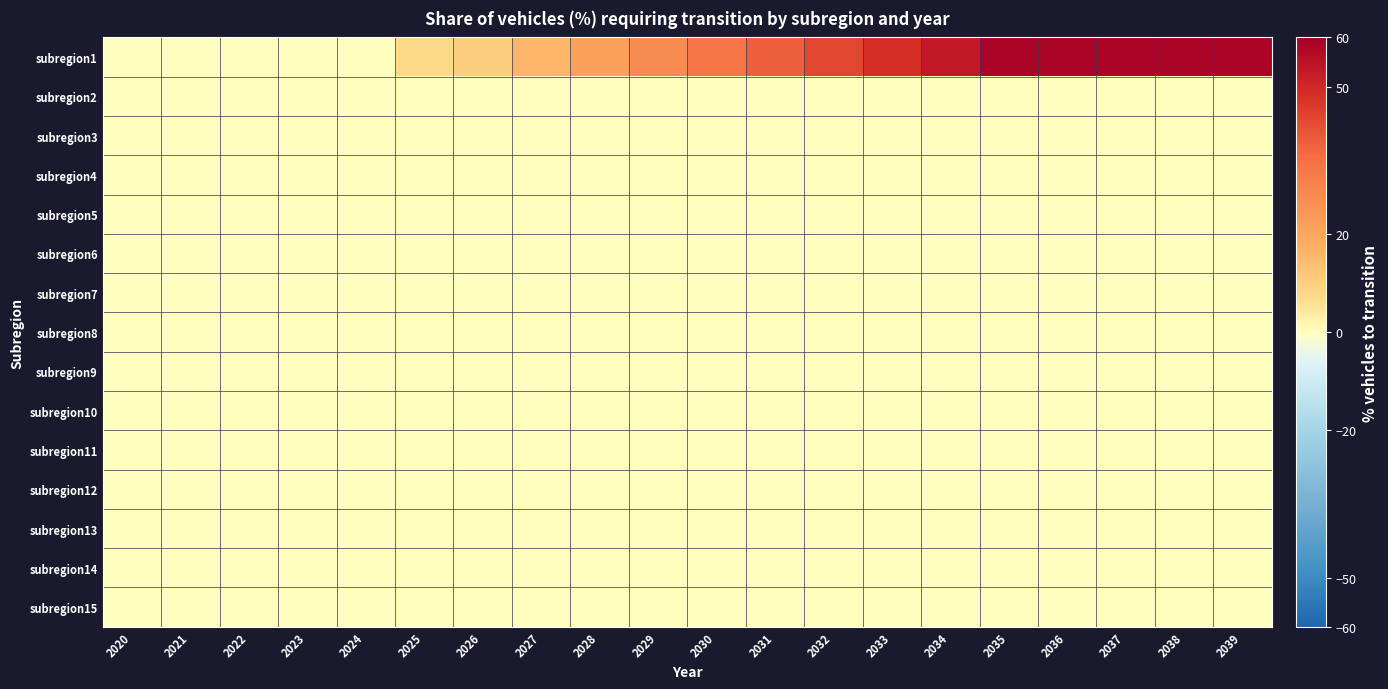

Reading left to right, transcribe all the data shown in this chart.

subregion1: 2020=0.0	2021=0.0	2022=0.0	2023=0.0	2024=0.0	2025=7.7	2026=10.5	2027=15.9	2028=21.7	2029=27.6	2030=33.4	2031=38.4	2032=43.4	2033=48.4	2034=53.4	2035=58.4	2036=58.4	2037=58.4	2038=58.4	2039=58.4
subregion2: 2020=0.0	2021=0.0	2022=0.0	2023=0.0	2024=0.0	2025=0.0	2026=0.0	2027=0.0	2028=0.0	2029=0.0	2030=0.0	2031=0.0	2032=0.0	2033=0.0	2034=0.0	2035=0.0	2036=0.0	2037=0.0	2038=0.0	2039=0.0
subregion3: 2020=0.0	2021=0.0	2022=0.0	2023=0.0	2024=0.0	2025=0.0	2026=0.0	2027=0.0	2028=0.0	2029=0.0	2030=0.0	2031=0.0	2032=0.0	2033=0.0	2034=0.0	2035=0.0	2036=0.0	2037=0.0	2038=0.0	2039=0.0
subregion4: 2020=0.0	2021=0.0	2022=0.0	2023=0.0	2024=0.0	2025=0.0	2026=0.0	2027=0.0	2028=0.0	2029=0.0	2030=0.0	2031=0.0	2032=0.0	2033=0.0	2034=0.0	2035=0.0	2036=0.0	2037=0.0	2038=0.0	2039=0.0
subregion5: 2020=0.0	2021=0.0	2022=0.0	2023=0.0	2024=0.0	2025=0.0	2026=0.0	2027=0.0	2028=0.0	2029=0.0	2030=0.0	2031=0.0	2032=0.0	2033=0.0	2034=0.0	2035=0.0	2036=0.0	2037=0.0	2038=0.0	2039=0.0
subregion6: 2020=0.0	2021=0.0	2022=0.0	2023=0.0	2024=0.0	2025=0.0	2026=0.0	2027=0.0	2028=0.0	2029=0.0	2030=0.0	2031=0.0	2032=0.0	2033=0.0	2034=0.0	2035=0.0	2036=0.0	2037=0.0	2038=0.0	2039=0.0
subregion7: 2020=0.0	2021=0.0	2022=0.0	2023=0.0	2024=0.0	2025=0.0	2026=0.0	2027=0.0	2028=0.0	2029=0.0	2030=0.0	2031=0.0	2032=0.0	2033=0.0	2034=0.0	2035=0.0	2036=0.0	2037=0.0	2038=0.0	2039=0.0
subregion8: 2020=0.0	2021=0.0	2022=0.0	2023=0.0	2024=0.0	2025=0.0	2026=0.0	2027=0.0	2028=0.0	2029=0.0	2030=0.0	2031=0.0	2032=0.0	2033=0.0	2034=0.0	2035=0.0	2036=0.0	2037=0.0	2038=0.0	2039=0.0
subregion9: 2020=0.0	2021=0.0	2022=0.0	2023=0.0	2024=0.0	2025=0.0	2026=0.0	2027=0.0	2028=0.0	2029=0.0	2030=0.0	2031=0.0	2032=0.0	2033=0.0	2034=0.0	2035=0.0	2036=0.0	2037=0.0	2038=0.0	2039=0.0
subregion10: 2020=0.0	2021=0.0	2022=0.0	2023=0.0	2024=0.0	2025=0.0	2026=0.0	2027=0.0	2028=0.0	2029=0.0	2030=0.0	2031=0.0	2032=0.0	2033=0.0	2034=0.0	2035=0.0	2036=0.0	2037=0.0	2038=0.0	2039=0.0
subregion11: 2020=0.0	2021=0.0	2022=0.0	2023=0.0	2024=0.0	2025=0.0	2026=0.0	2027=0.0	2028=0.0	2029=0.0	2030=0.0	2031=0.0	2032=0.0	2033=0.0	2034=0.0	2035=0.0	2036=0.0	2037=0.0	2038=0.0	2039=0.0
subregion12: 2020=0.0	2021=0.0	2022=0.0	2023=0.0	2024=0.0	2025=0.0	2026=0.0	2027=0.0	2028=0.0	2029=0.0	2030=0.0	2031=0.0	2032=0.0	2033=0.0	2034=0.0	2035=0.0	2036=0.0	2037=0.0	2038=0.0	2039=0.0
subregion13: 2020=0.0	2021=0.0	2022=0.0	2023=0.0	2024=0.0	2025=0.0	2026=0.0	2027=0.0	2028=0.0	2029=0.0	2030=0.0	2031=0.0	2032=0.0	2033=0.0	2034=0.0	2035=0.0	2036=0.0	2037=0.0	2038=0.0	2039=0.0
subregion14: 2020=0.0	2021=0.0	2022=0.0	2023=0.0	2024=0.0	2025=0.0	2026=0.0	2027=0.0	2028=0.0	2029=0.0	2030=0.0	2031=0.0	2032=0.0	2033=0.0	2034=0.0	2035=0.0	2036=0.0	2037=0.0	2038=0.0	2039=0.0
subregion15: 2020=0.0	2021=0.0	2022=0.0	2023=0.0	2024=0.0	2025=0.0	2026=0.0	2027=0.0	2028=0.0	2029=0.0	2030=0.0	2031=0.0	2032=0.0	2033=0.0	2034=0.0	2035=0.0	2036=0.0	2037=0.0	2038=0.0	2039=0.0